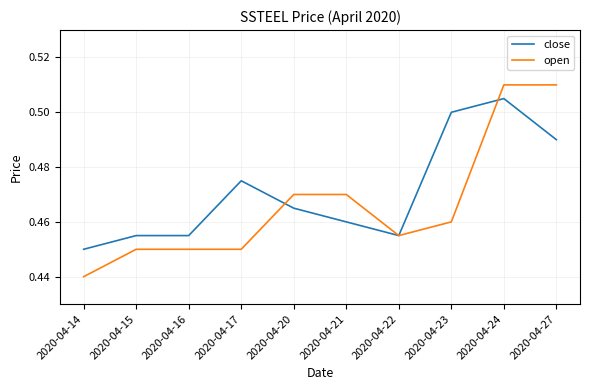

How many lines are shown in the chart?

2